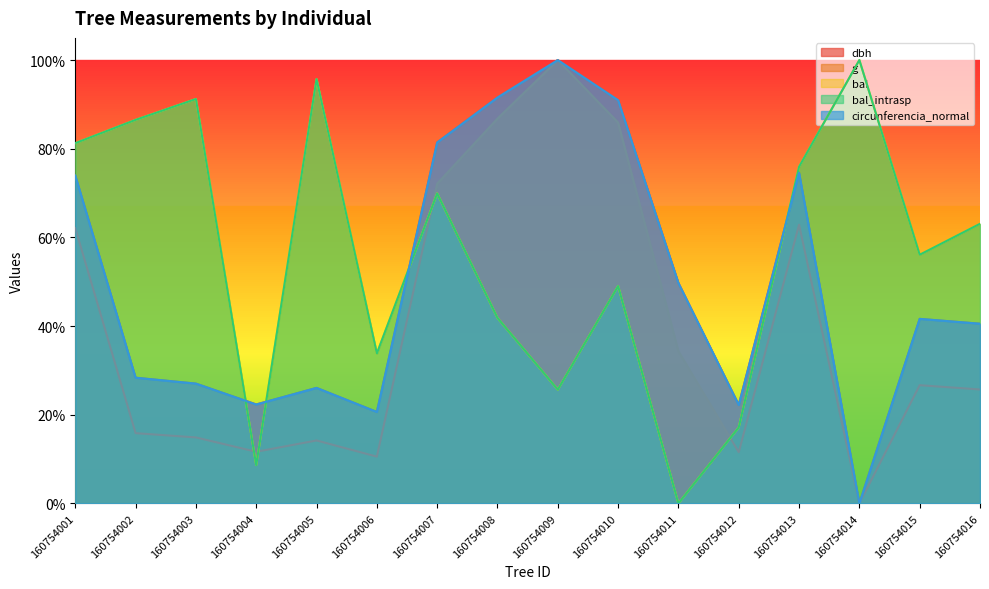

The value of bal_intrasp at 160754008 is 0.2. True or false?

False